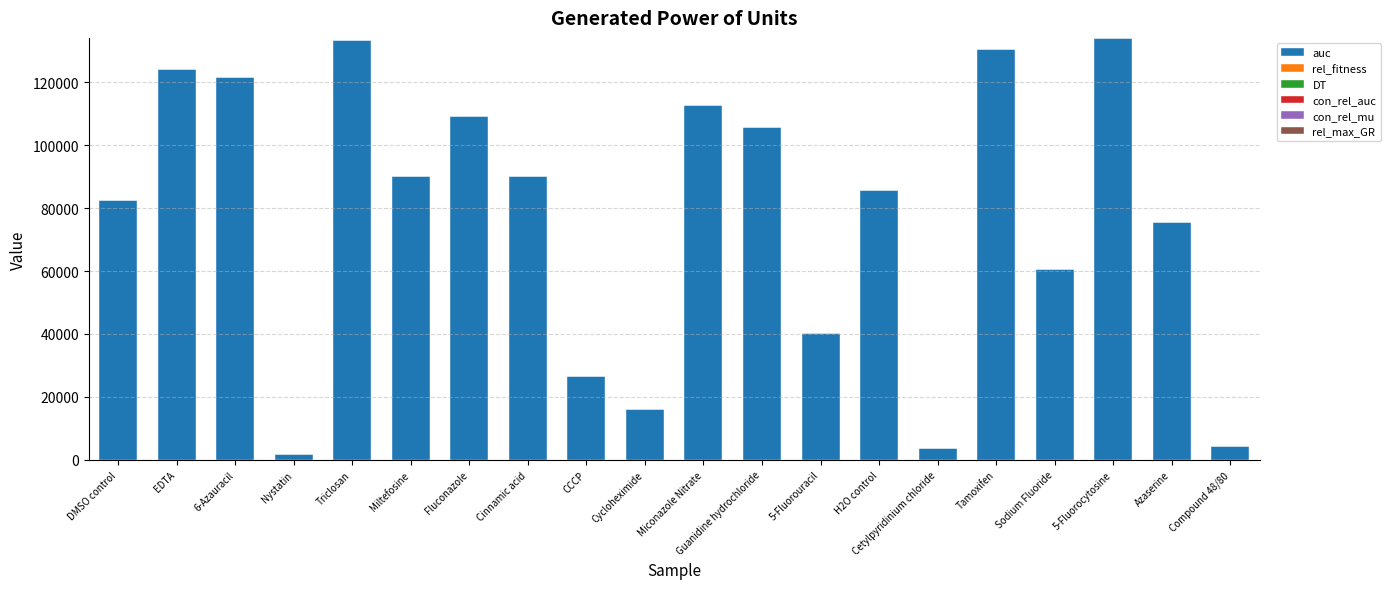

What is the sum of all auc values?

1549781.2